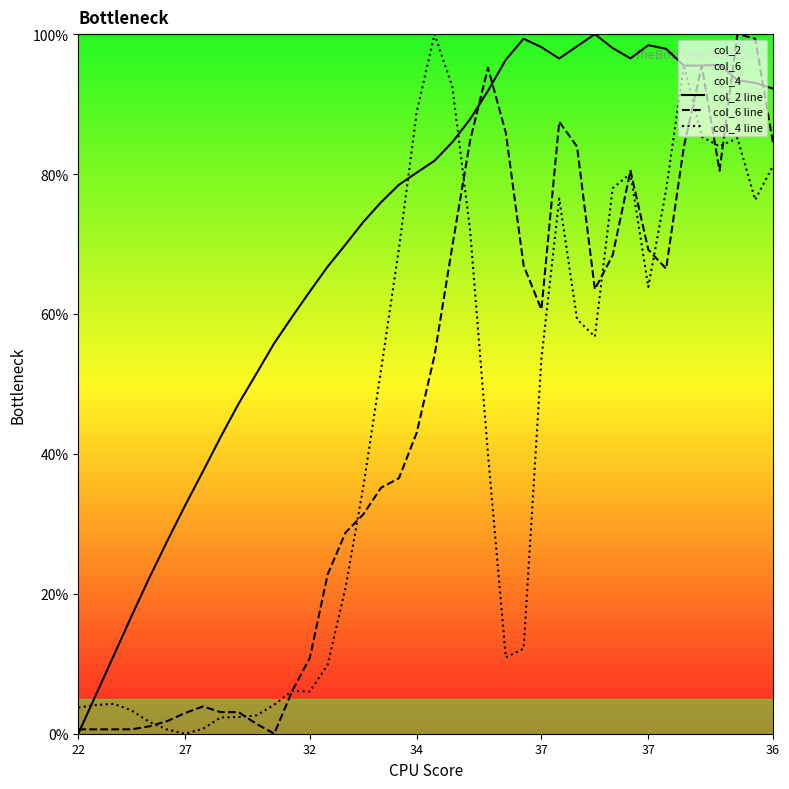

How many lines are shown in the chart?

3